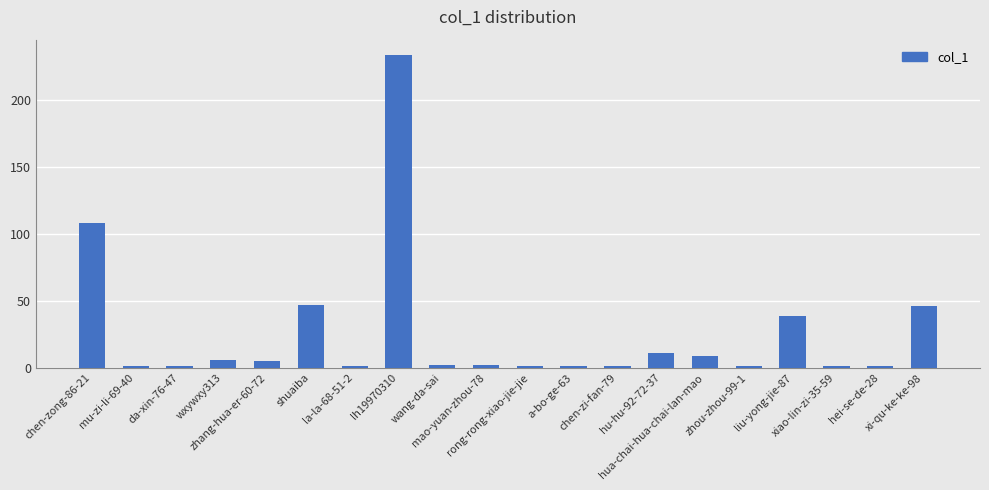

Read the value at mu-zi-li-69-40.

1